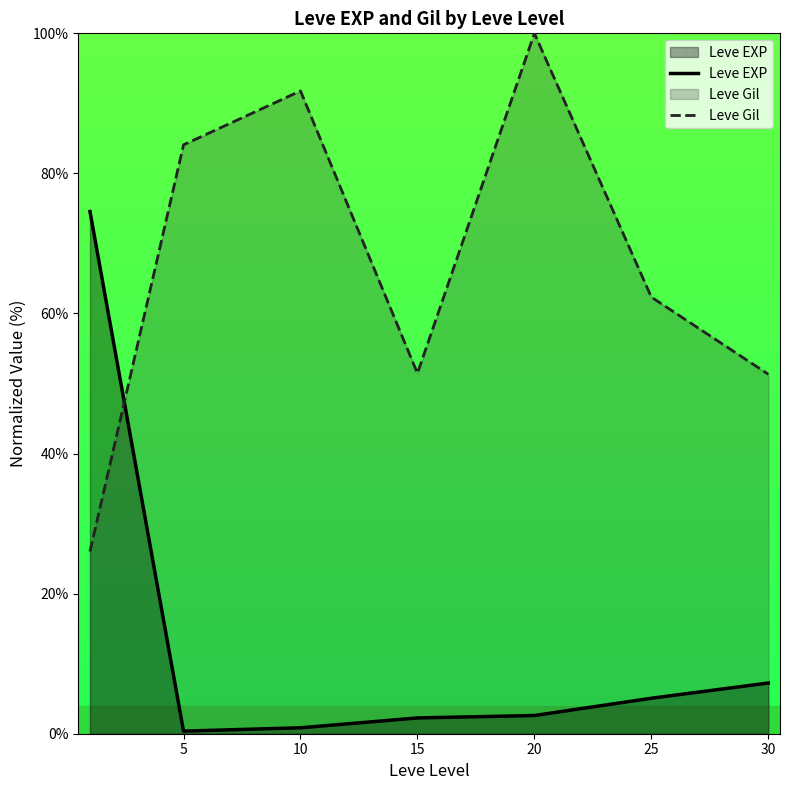

How many values in the Leve Gil series exceed 62?

4